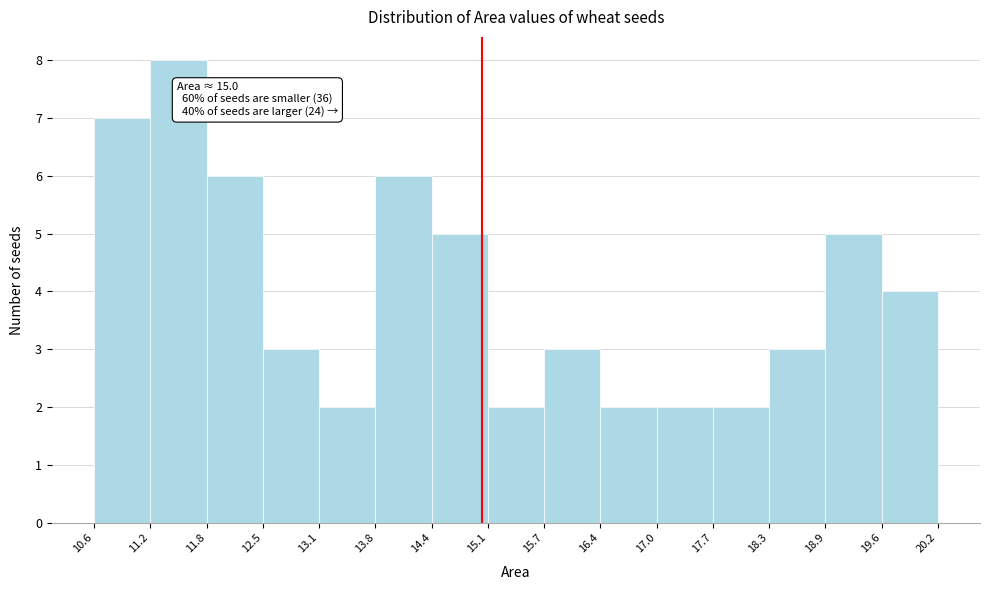

Which range on the x-axis has the tallest bar?

11.2 to 11.8